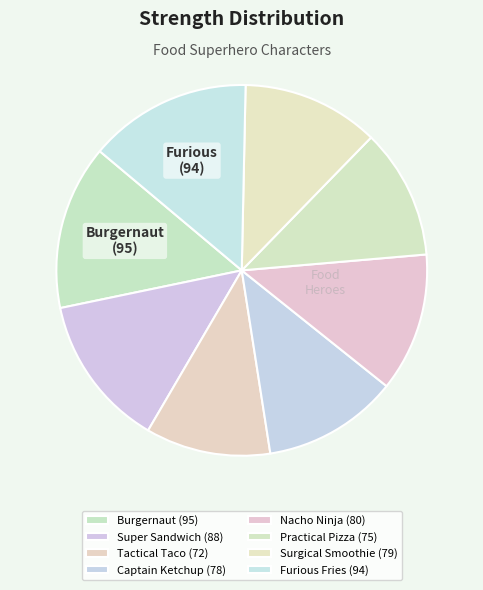

How many slices are in this pie chart?

8